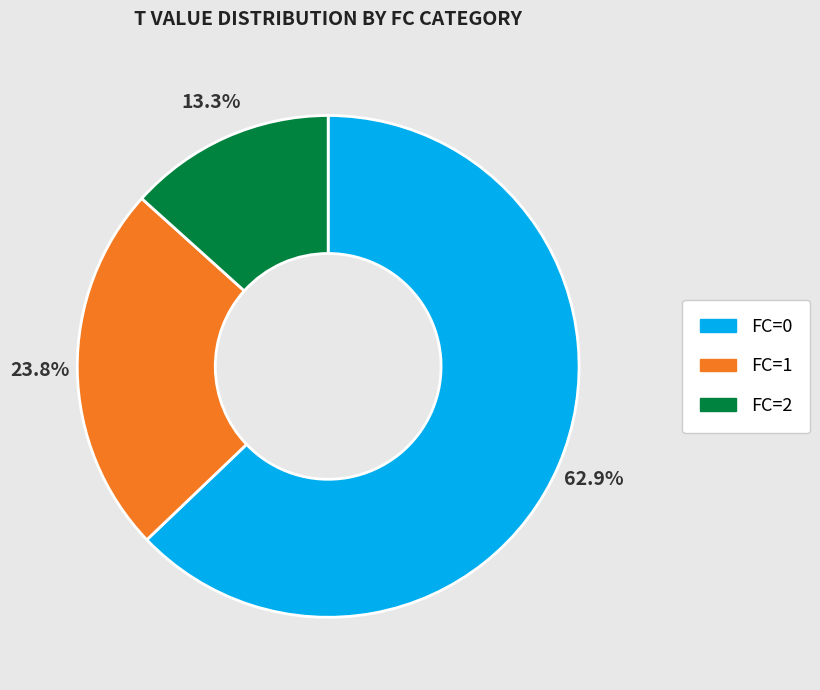

Count the number of slices in the pie.

3